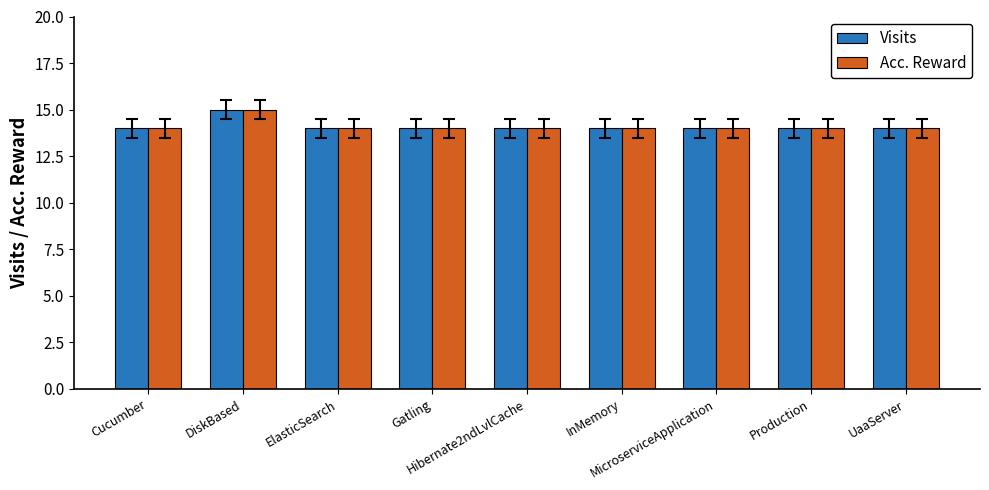

Are the bars grouped side by side (vs. stacked)?

Yes